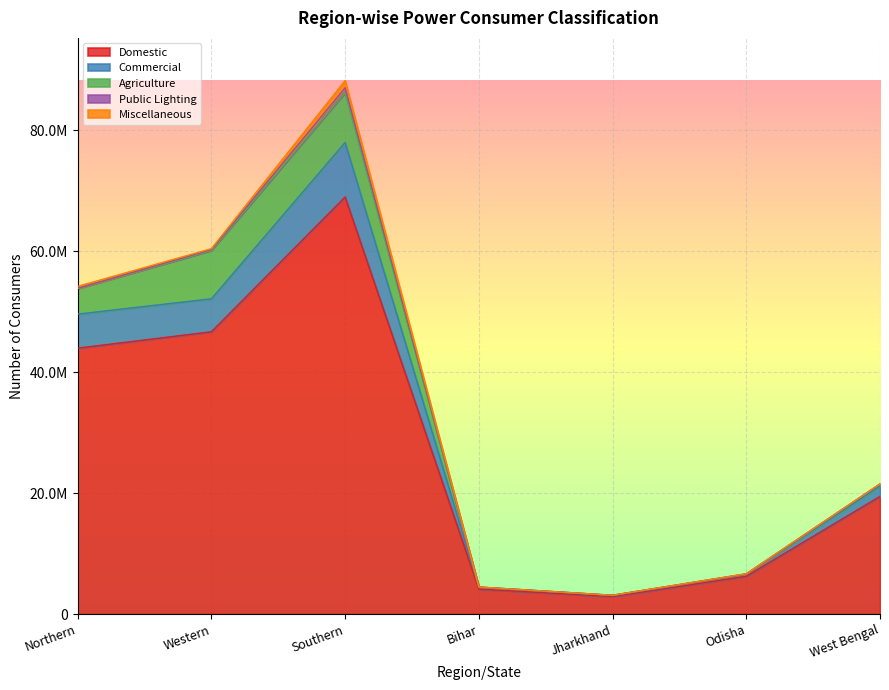

How many times do Public Lighting and Miscellaneous cross each other?

5